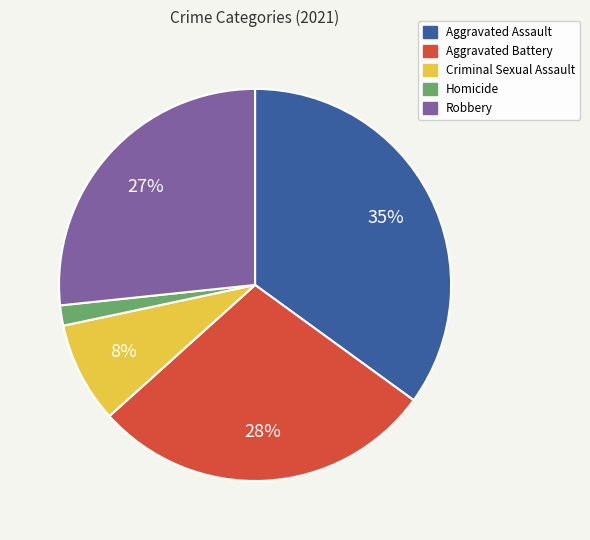

Rank the categories by value from highest to lowest.

Aggravated Assault, Aggravated Battery, Robbery, Criminal Sexual Assault, Homicide